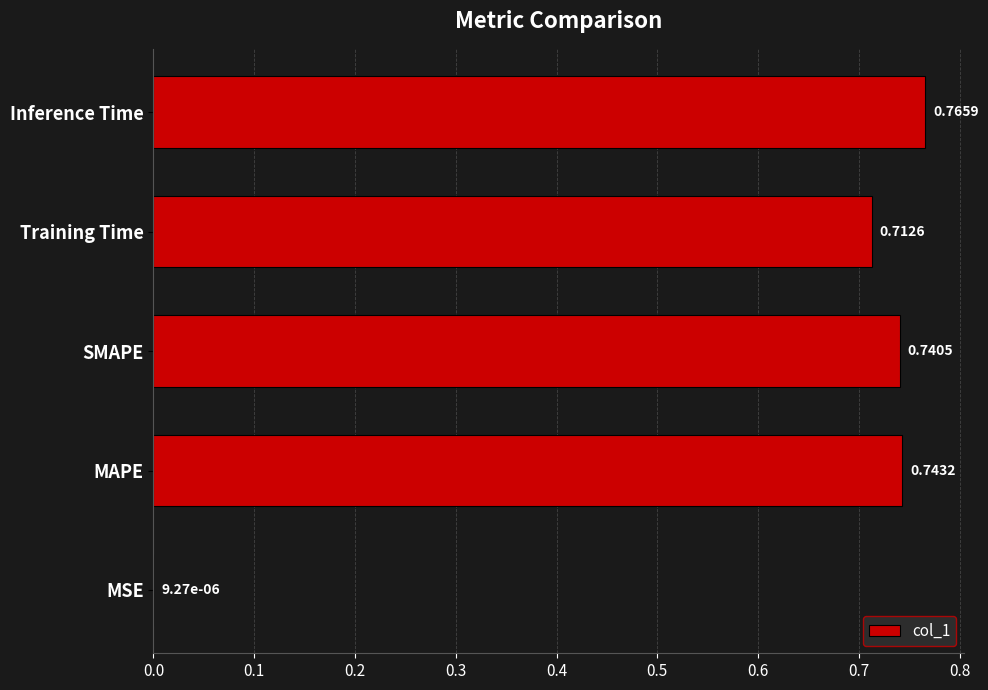

Which category has the highest value across all series?

Inference Time